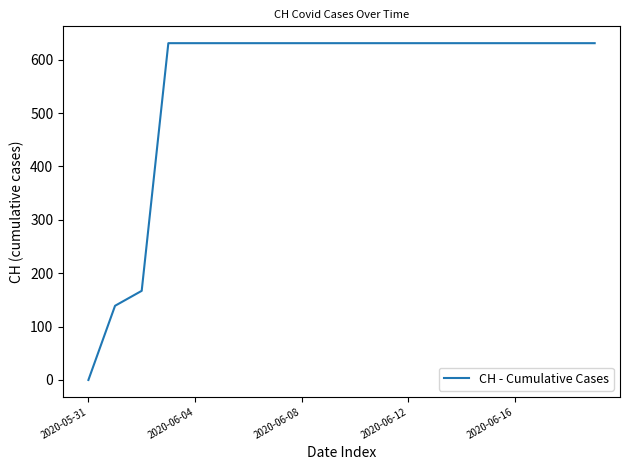

What is the average value?

552